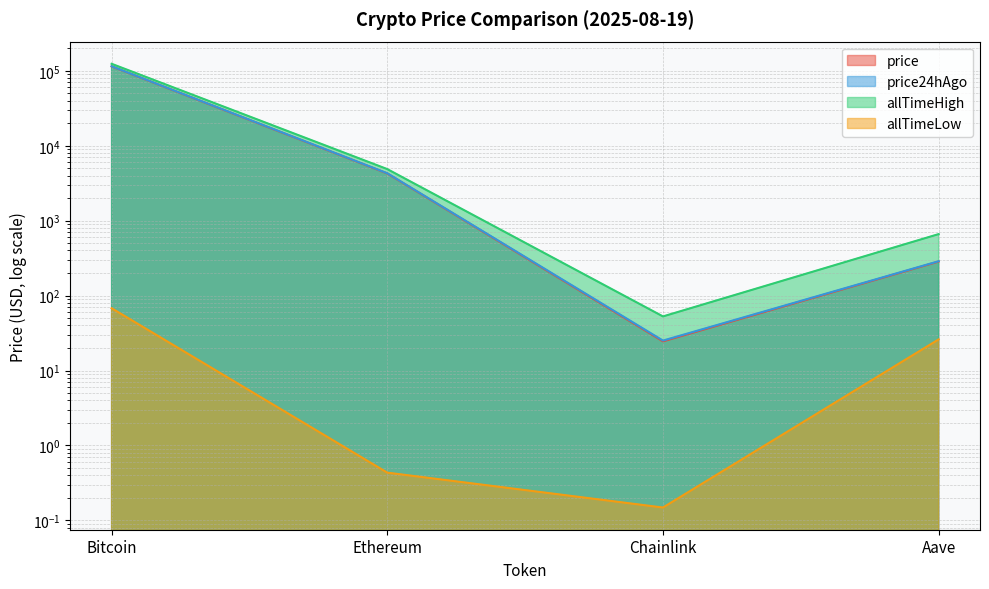

What is the sum of the allTimeHigh values at Aave and Ethereum?

5540.0